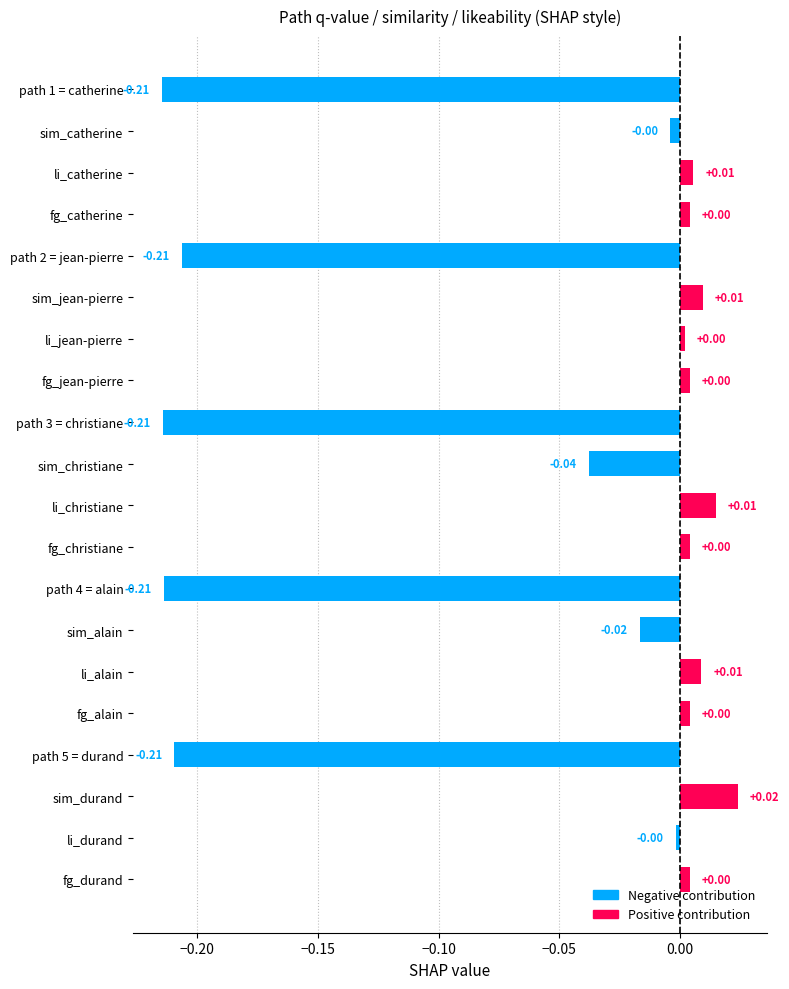

Between li_christiane and sim_christiane, which is larger?

li_christiane